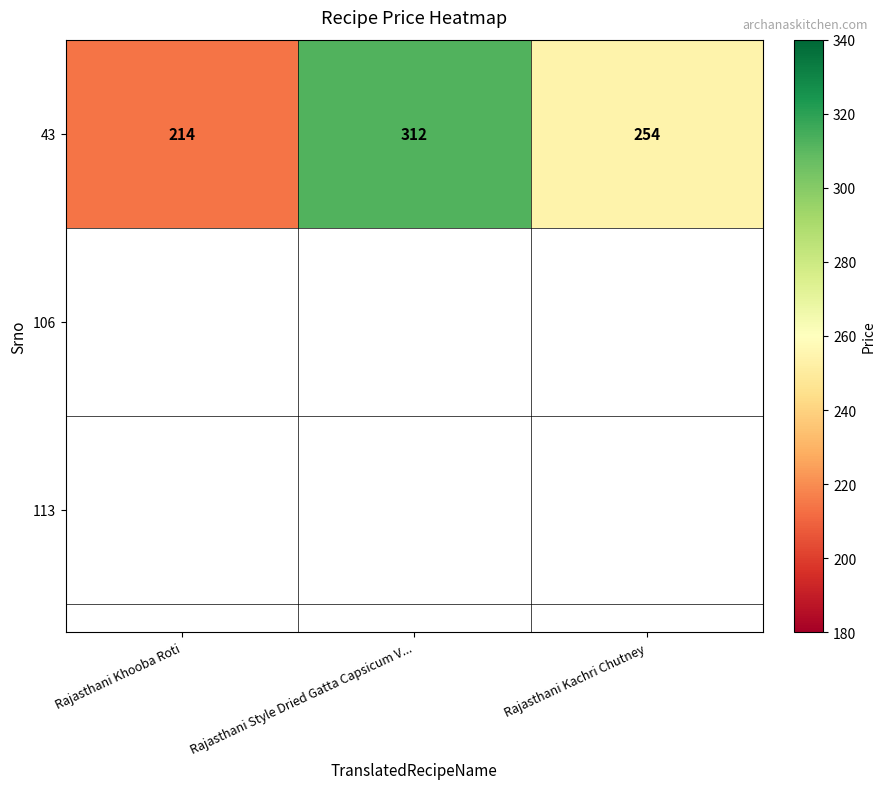

The value at Rajasthani Khooba Roti is 291. True or false?

False